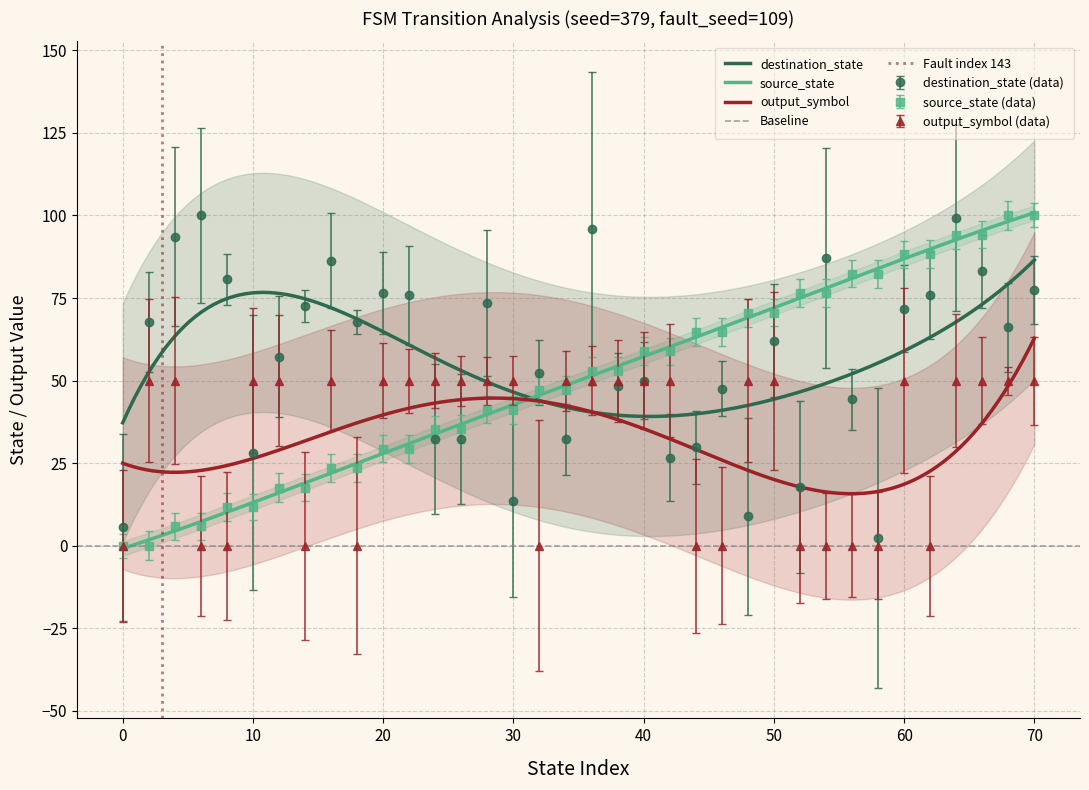

Between 42 and 2, which is larger?

42